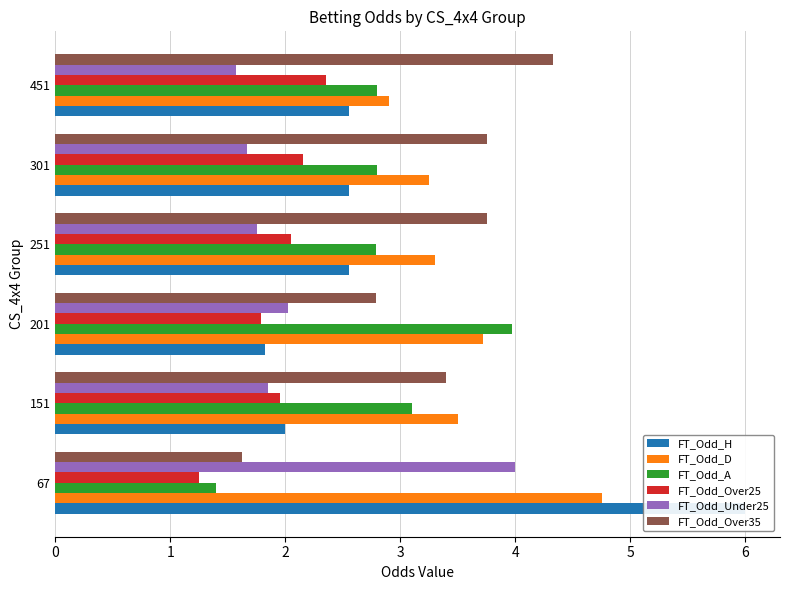

How many bars are there in total?

36